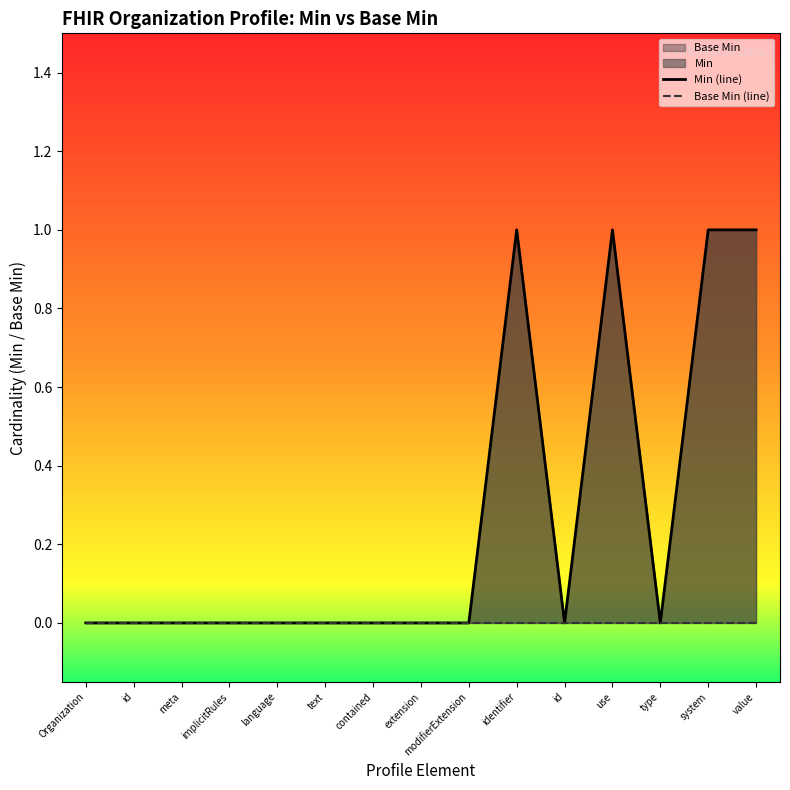

Which series has the widest spread of values?

Min (line)